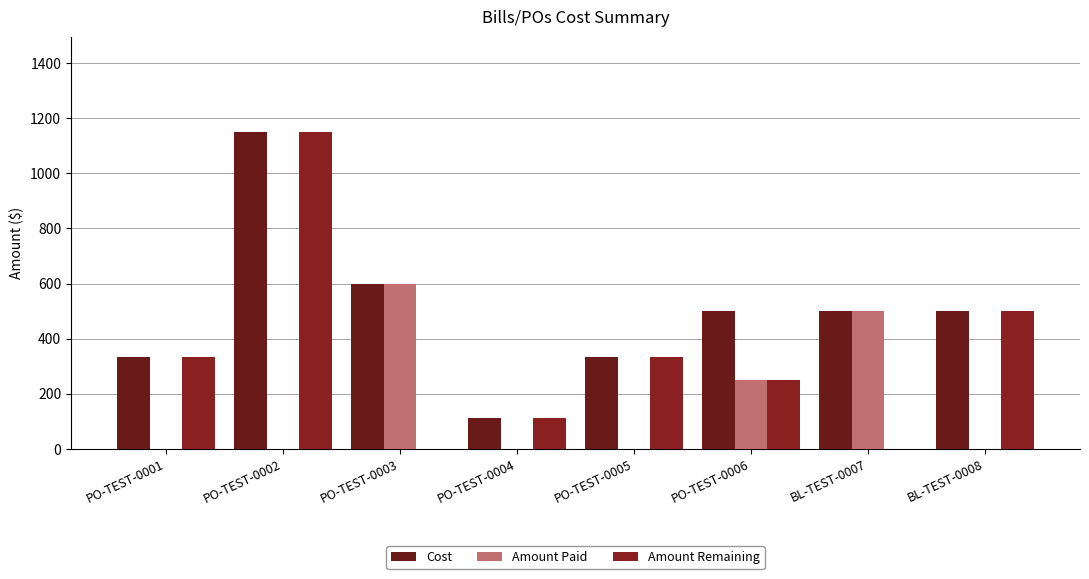

What are all the series names shown in the legend?

Cost, Amount Paid, Amount Remaining